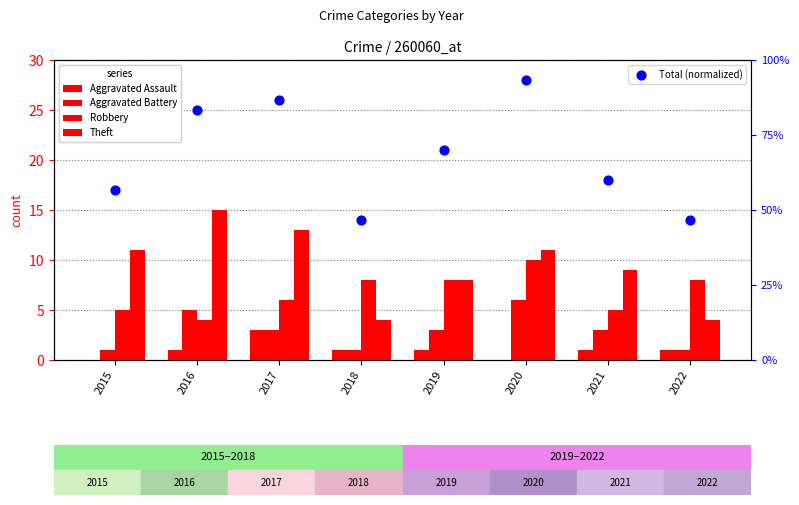

What is the total value across all series at 2020?

120.3